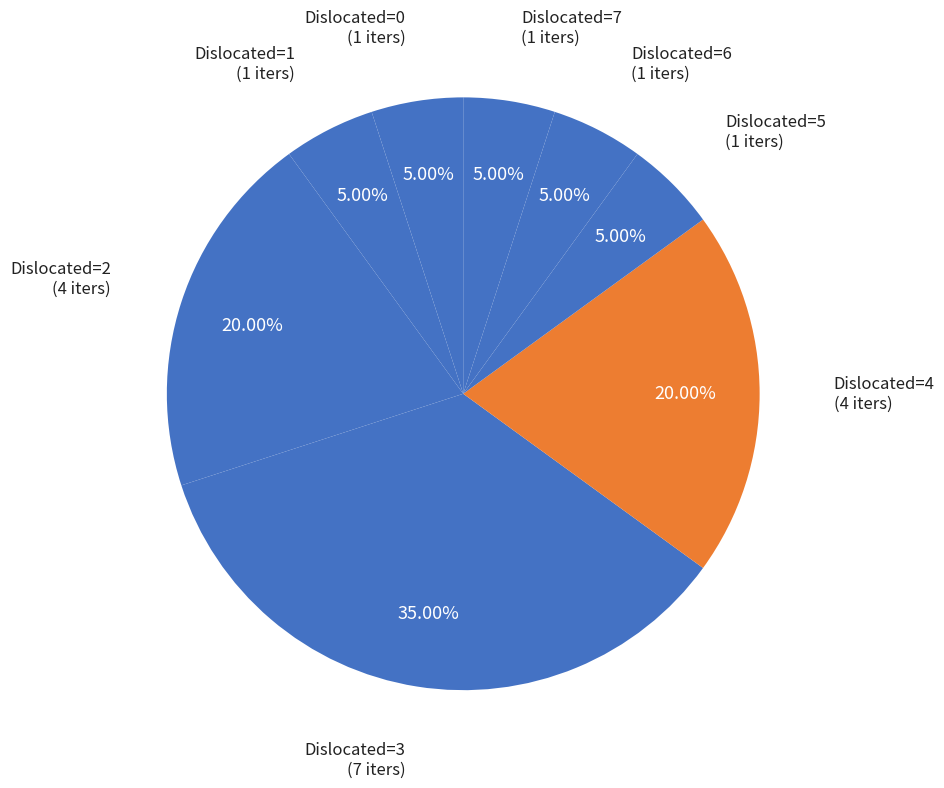

How many segments does this pie chart have?

8